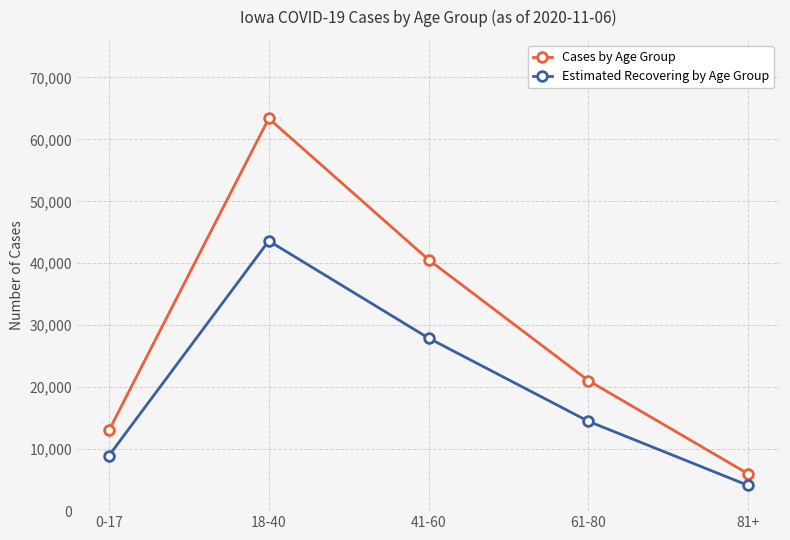

What position from the right is 61-80?

2